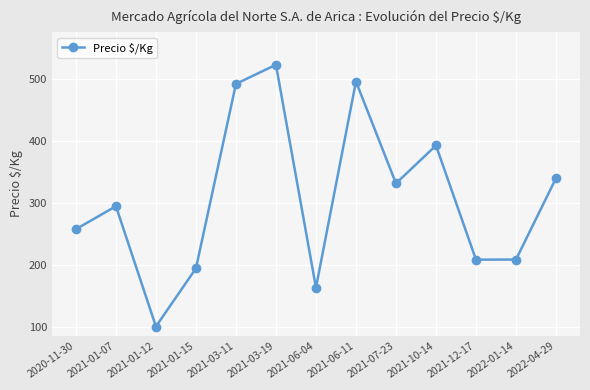

How many lines are shown in the chart?

1